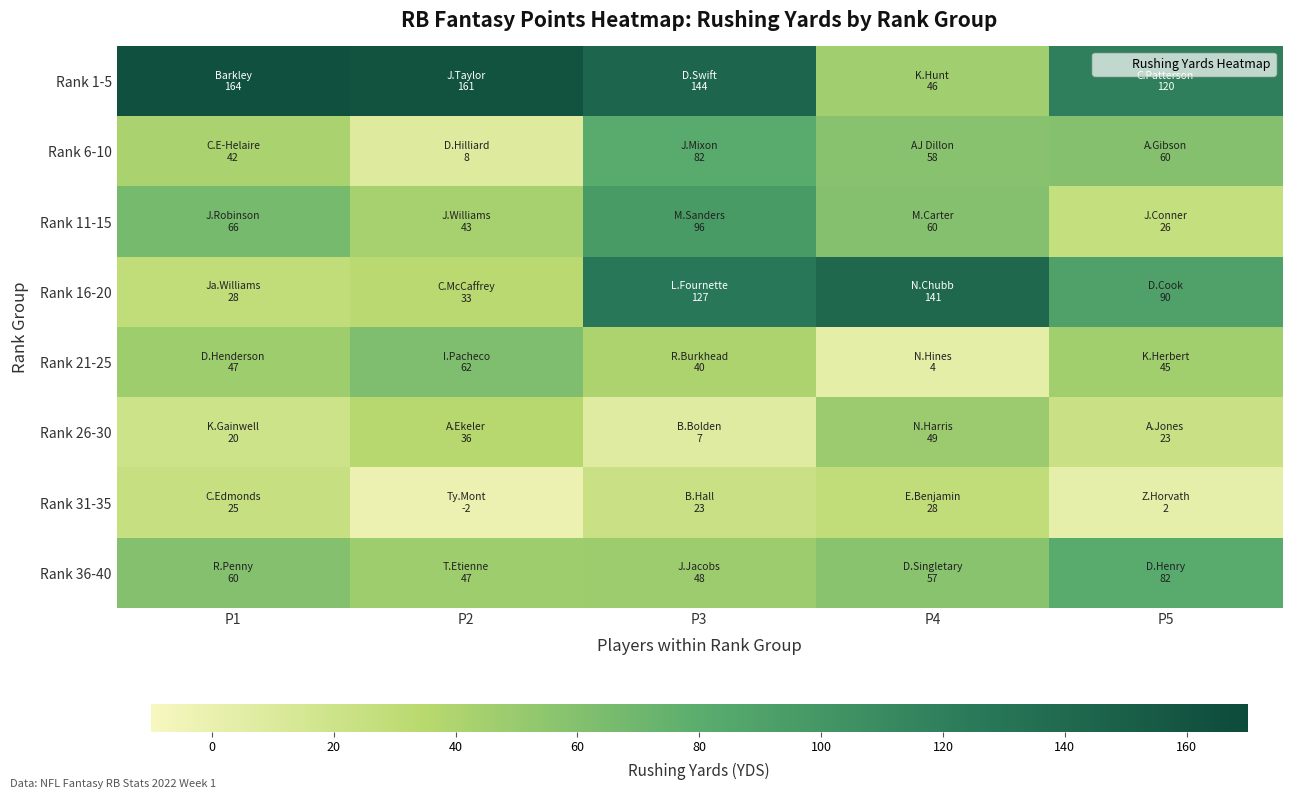

Between P2 and P3, which is larger?

P2